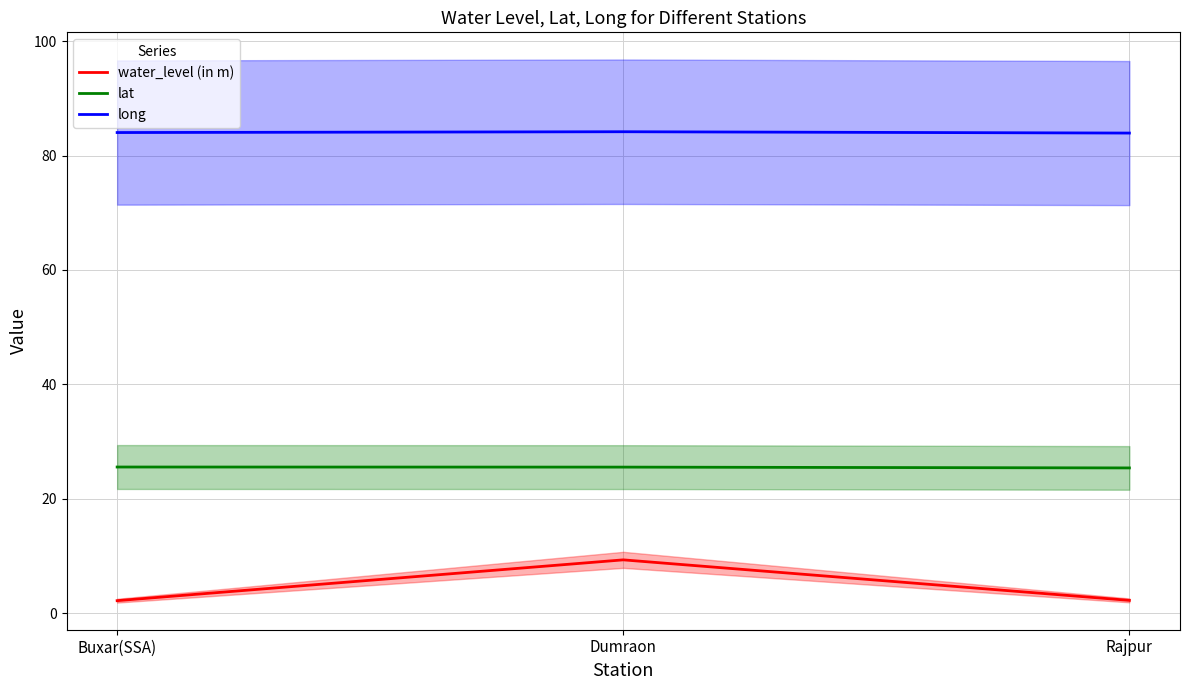

What are all the series names shown in the legend?

water_level (in m), lat, long